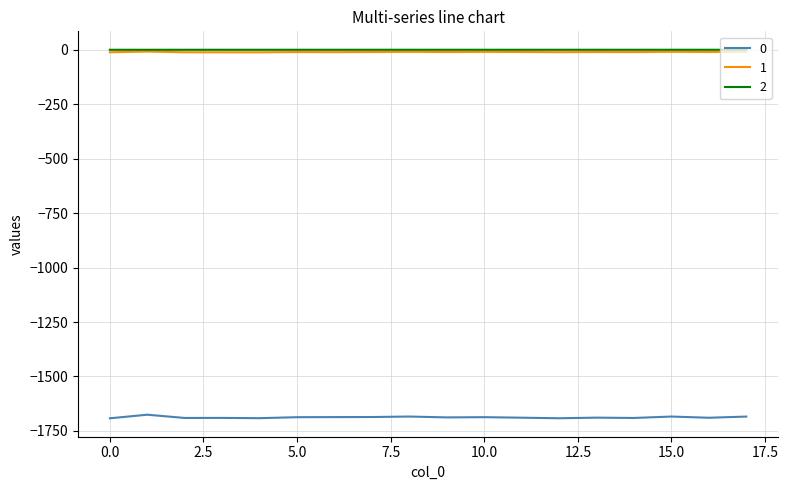

What is the smallest value displayed?

-1692.0